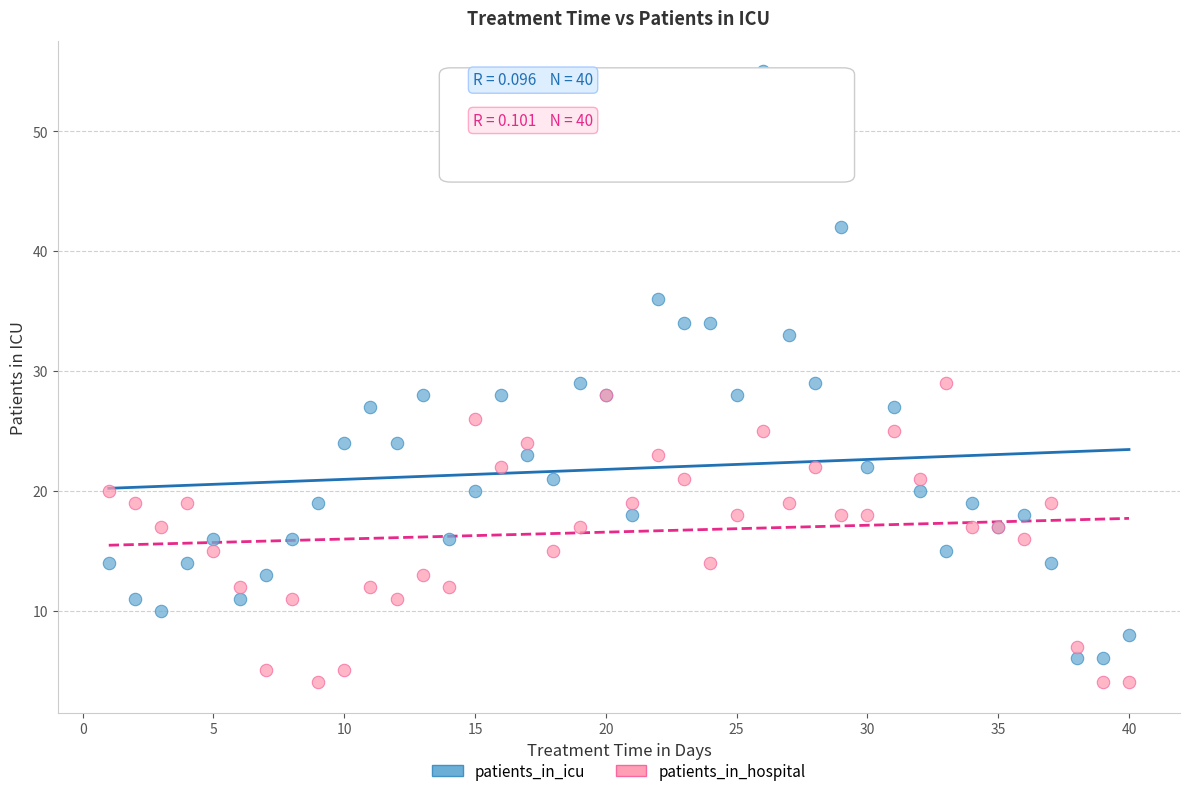

Which series contains the highest Y value?

patients_in_icu